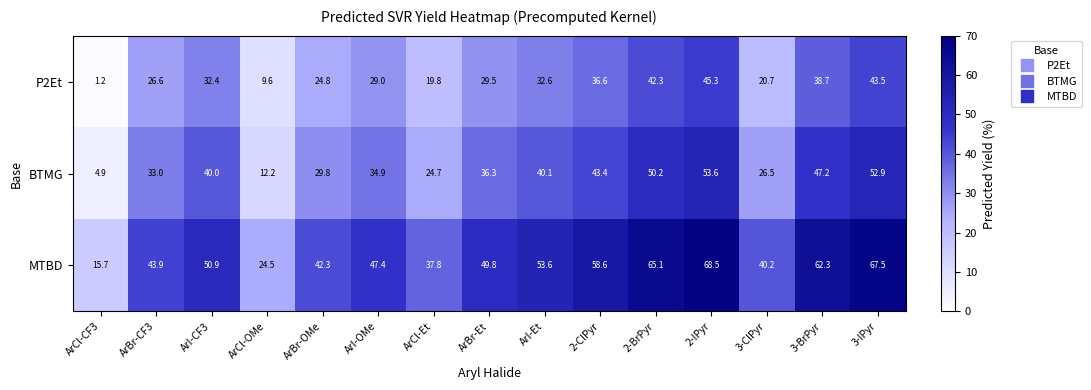

Rank the series by their maximum value, from lowest to highest.

P2Et, BTMG, MTBD